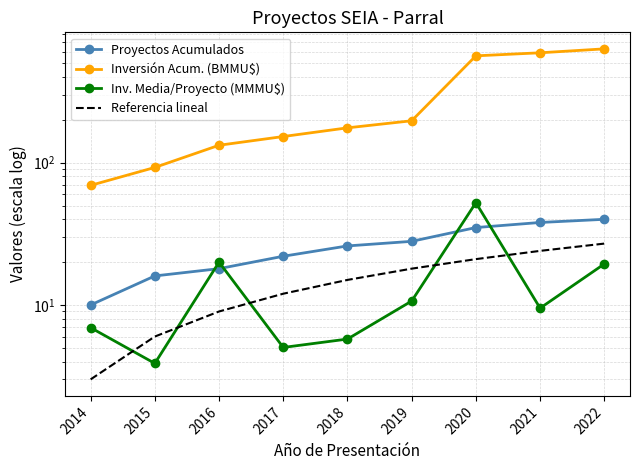

True or false: Proyectos Acumulados and Inversión Acum. (BMMU$) intersect in this chart.

False